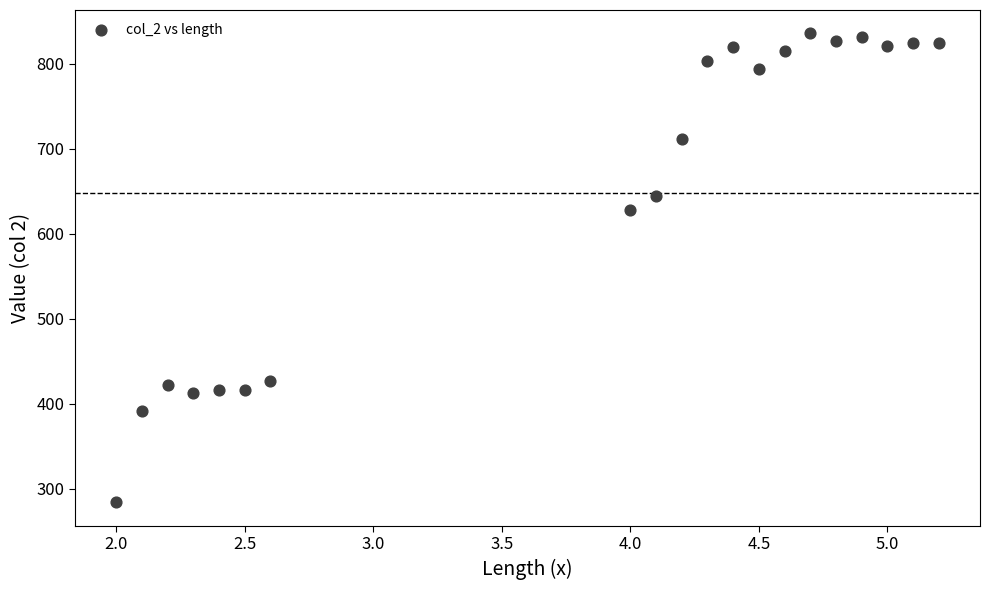

What Y value in the scatter plot is closest to 559?

628.5